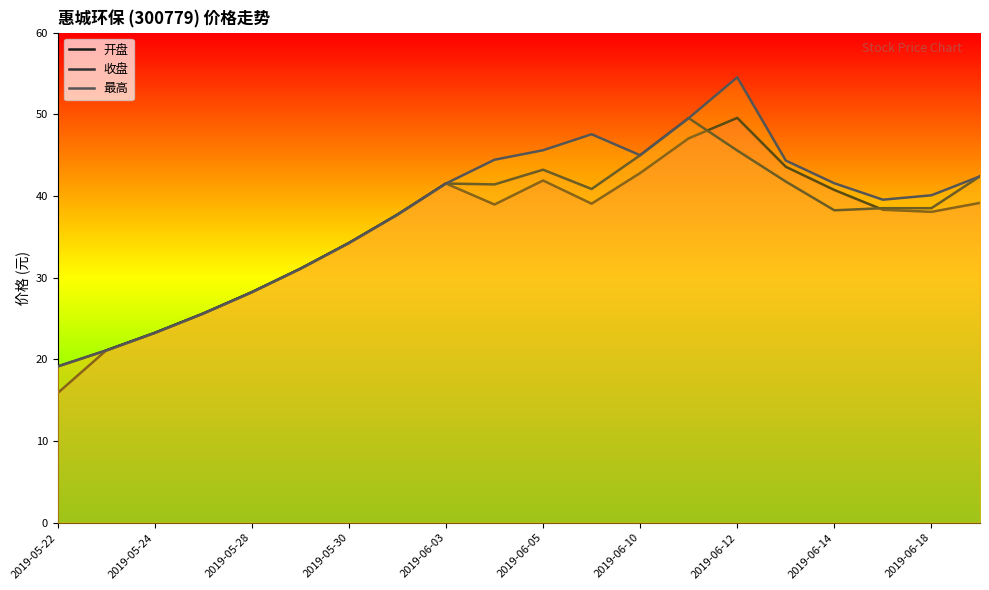

Reading left to right, what are all the values shown in this chart?

开盘: 15.9	21.1	23.2	25.6	28.2	31.1	34.2	37.7	41.5	39.0	41.9	39.0	42.8	47.0	49.5	43.6	40.7	38.3	38.0	39.1
收盘: 19.1	21.1	23.2	25.6	28.2	31.1	34.2	37.7	41.5	41.4	43.2	40.9	45.0	49.5	45.6	41.8	38.2	38.5	38.5	42.4
最高: 19.1	21.1	23.2	25.6	28.2	31.1	34.2	37.7	41.5	44.4	45.6	47.5	45.0	49.5	54.5	44.3	41.5	39.5	40.1	42.4